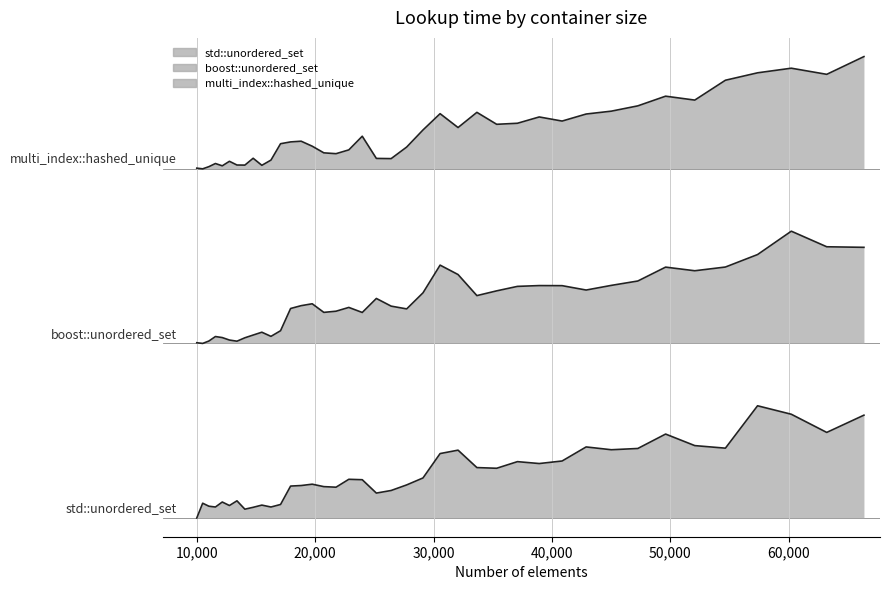

At which category does std::unordered_set reach its first local peak?

10500